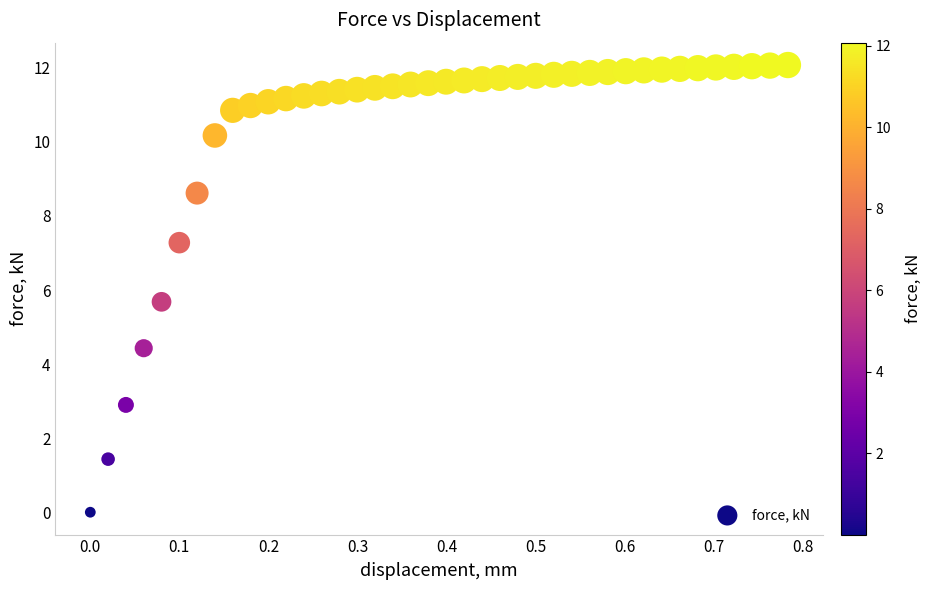

What Y value in the scatter plot is closest to 6?

5.7